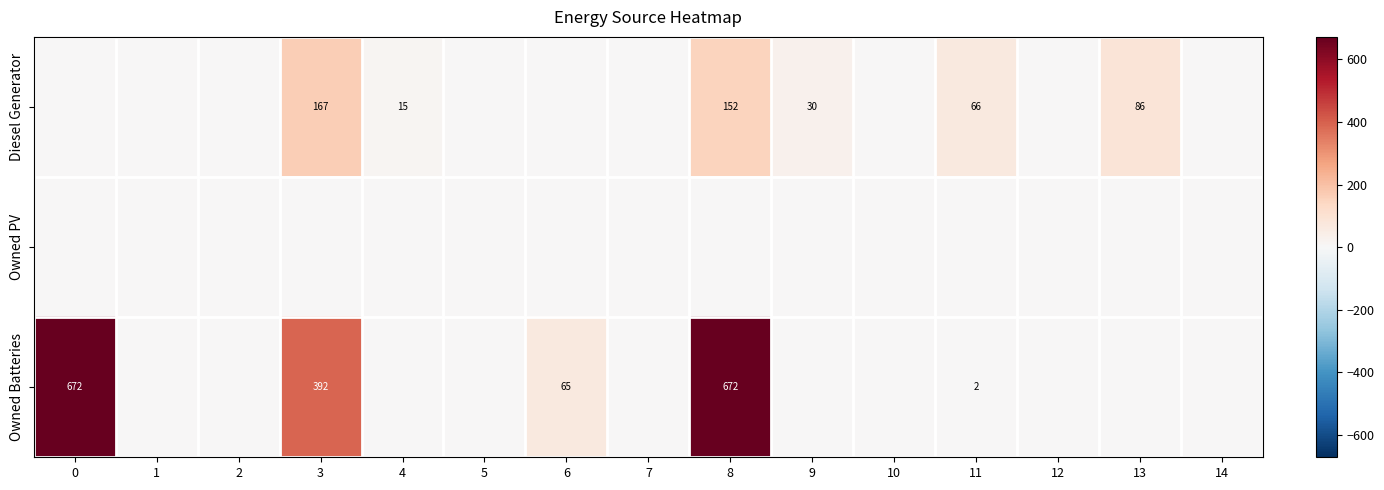

What is the difference between the Owned Batteries values at 0 and 11?

670